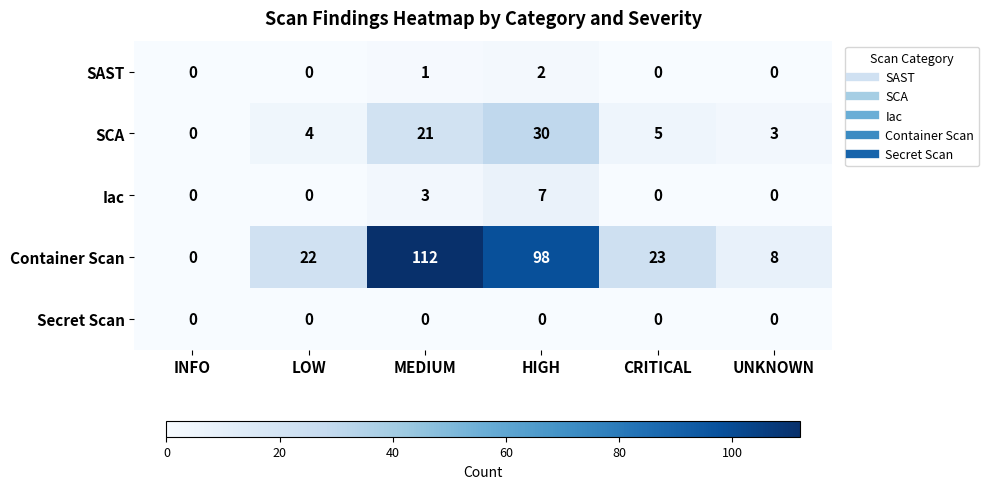

The value of SCA at LOW is 7. True or false?

False